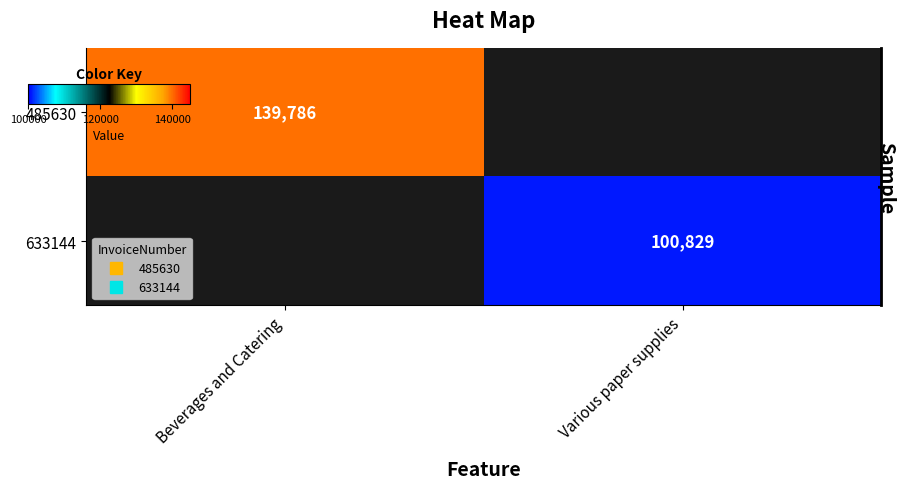

List the series in order of their peak value, highest first.

485630, 633144